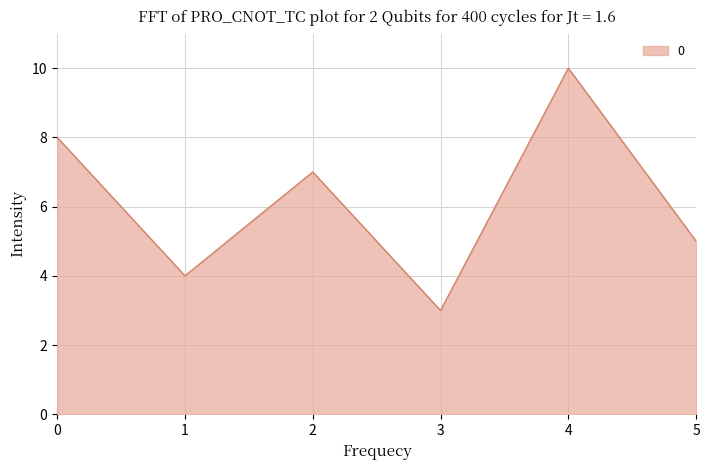

Reading right to left, transcribe all the data shown in this chart.

5=5	4=10	3=3	2=7	1=4	0=8